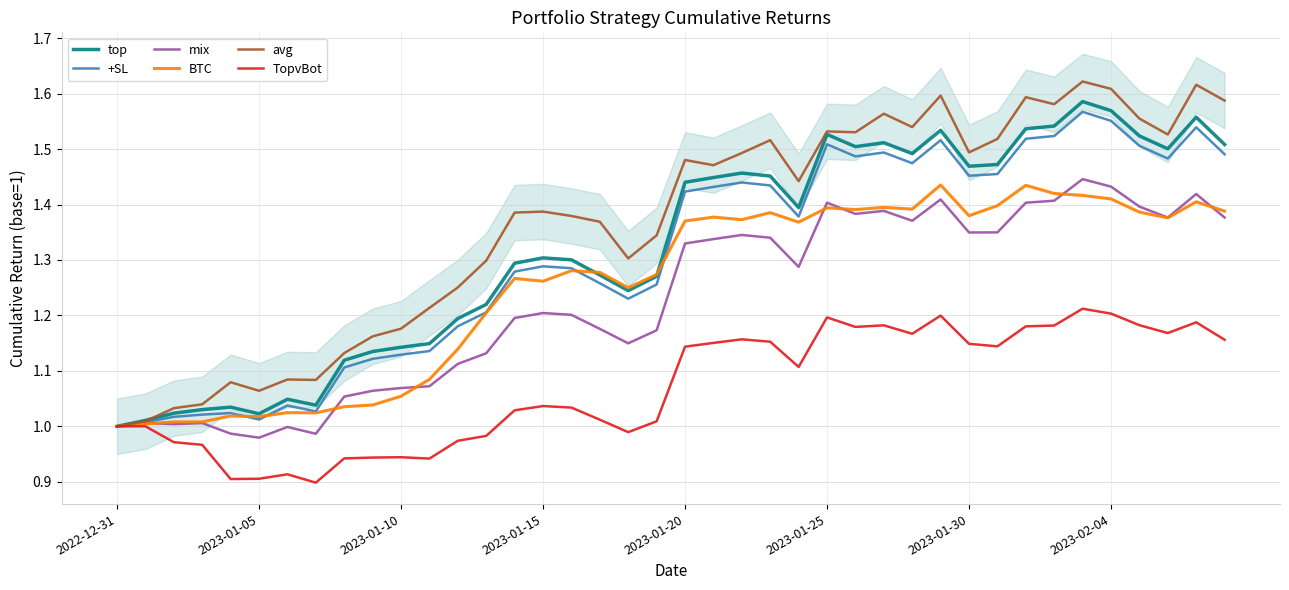

Which series has the largest range (max minus min)?

avg